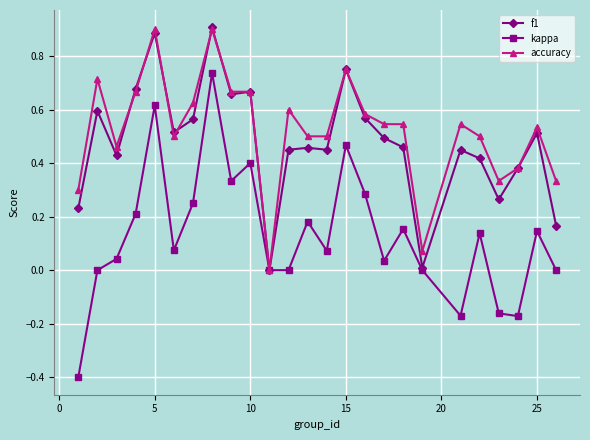

How many categories are shown in the chart?

25